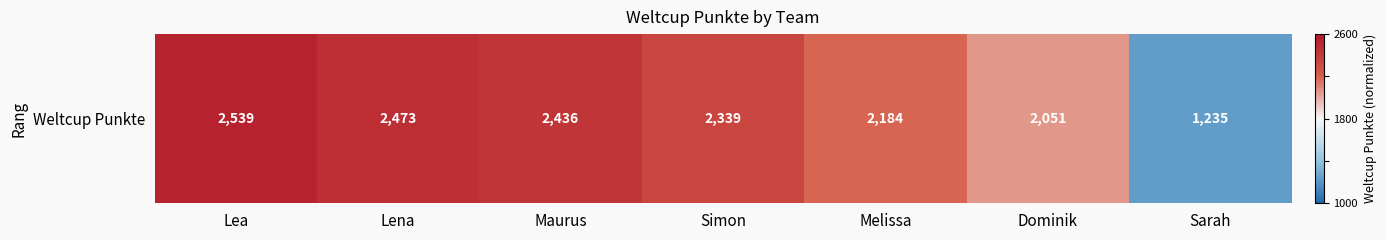

Rank the categories by value from highest to lowest.

Lea, Lena, Maurus, Simon, Melissa, Dominik, Sarah